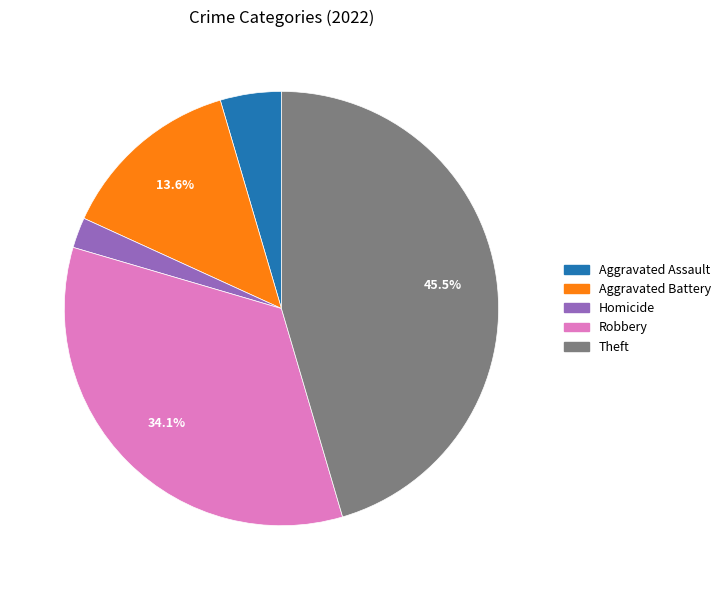

Does any single category account for the majority?

No